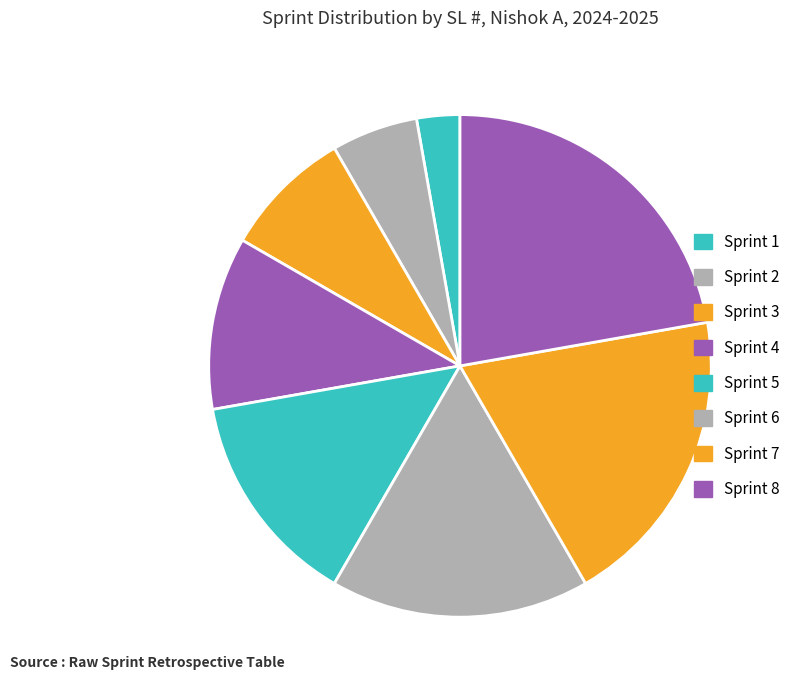

How many segments does this pie chart have?

8